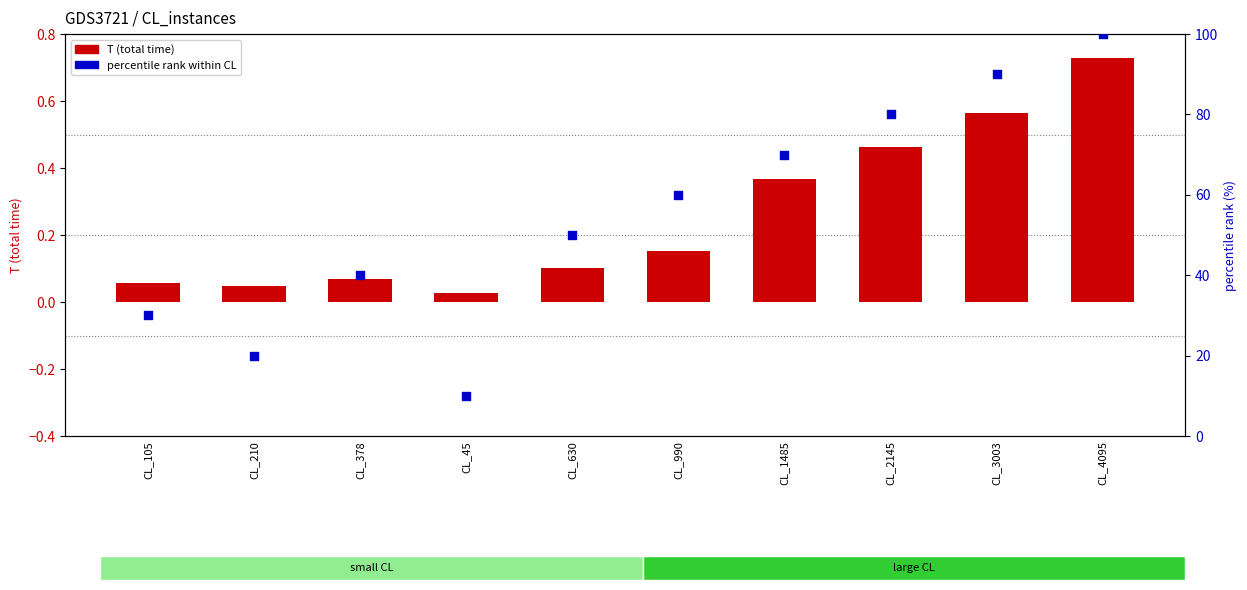

At how many categories does at least one series exceed 70?

3